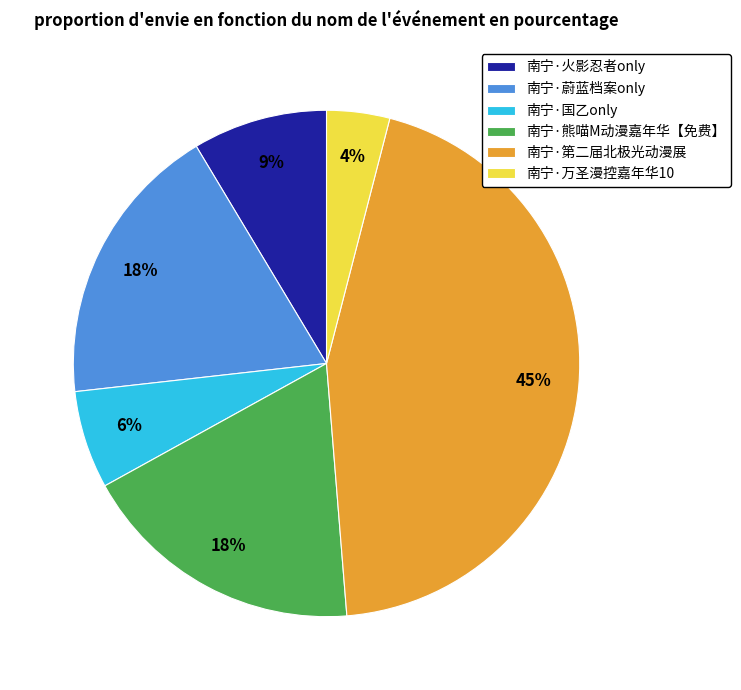

Which has a higher value, 南宁·熊喵M动漫嘉年华【免费】 or 南宁·国乙only?

南宁·熊喵M动漫嘉年华【免费】